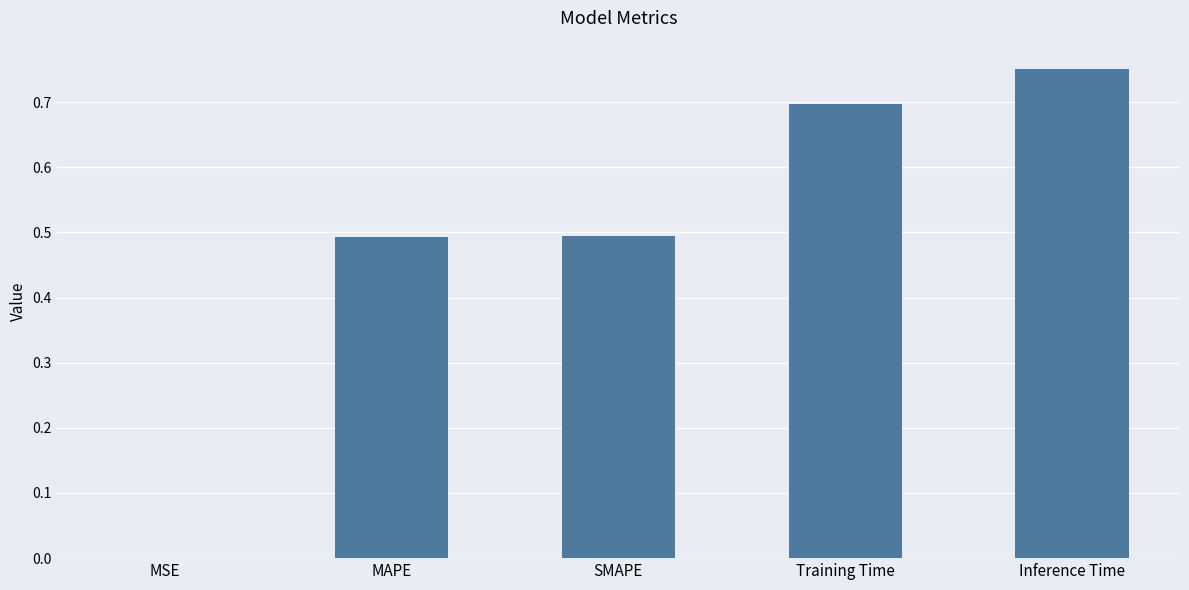

What is the sum of all values?

2.4